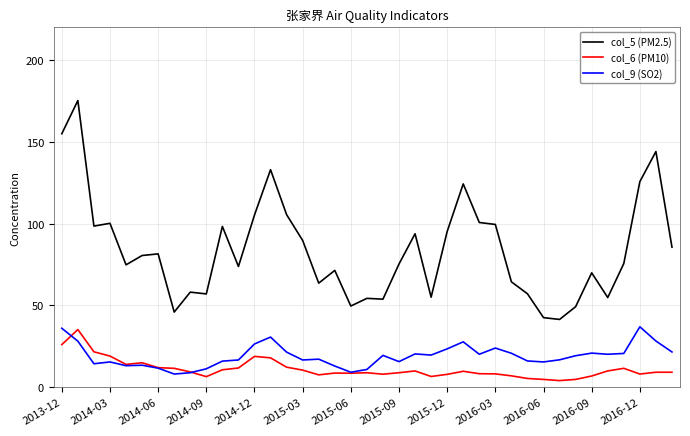

Which series has the largest range (max minus min)?

col_5 (PM2.5)